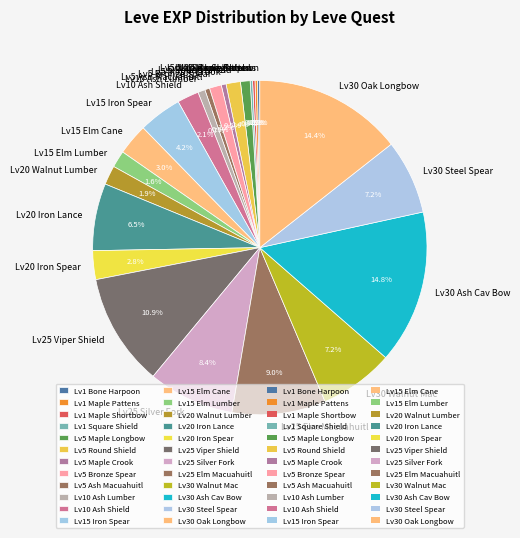

What is the ratio of the value at Lv30 Oak Longbow to the value at Lv20 Iron Lance?

2.2